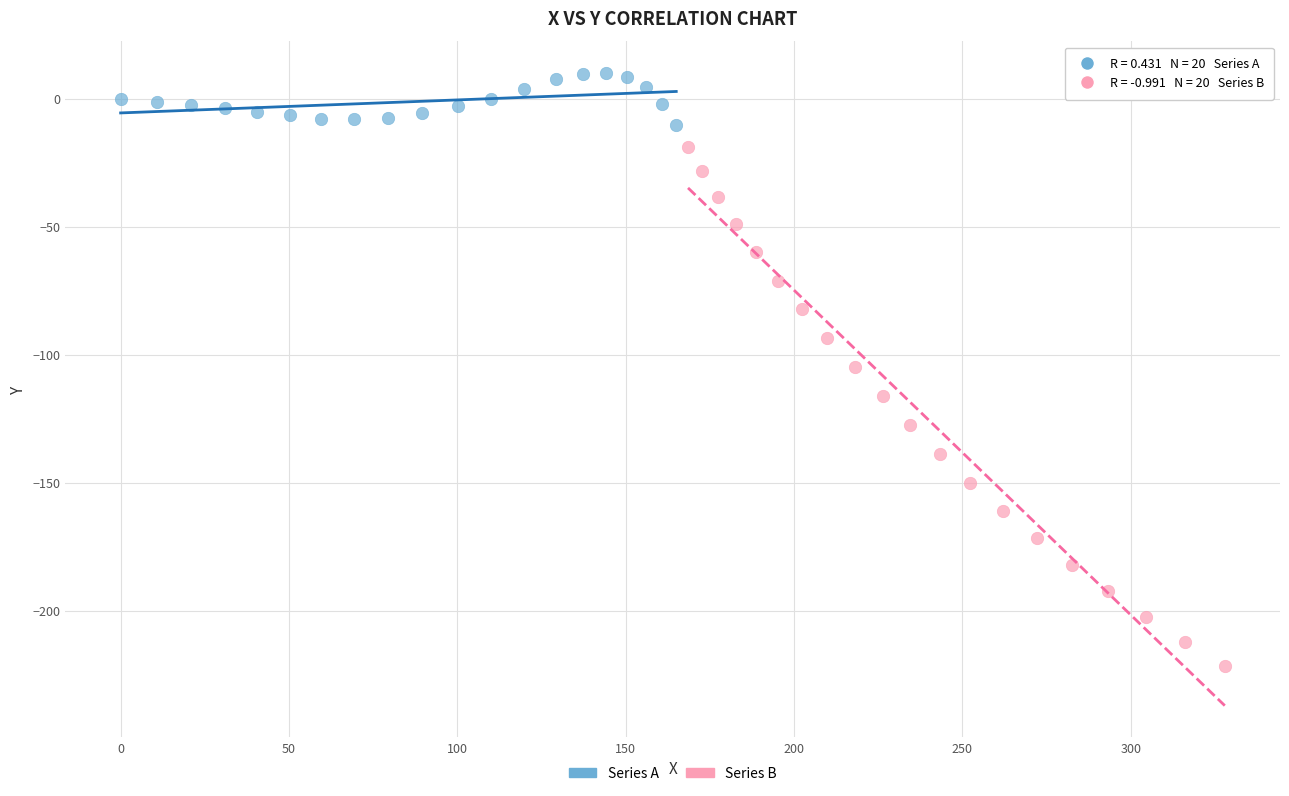

Which series contains the highest Y value?

Series A